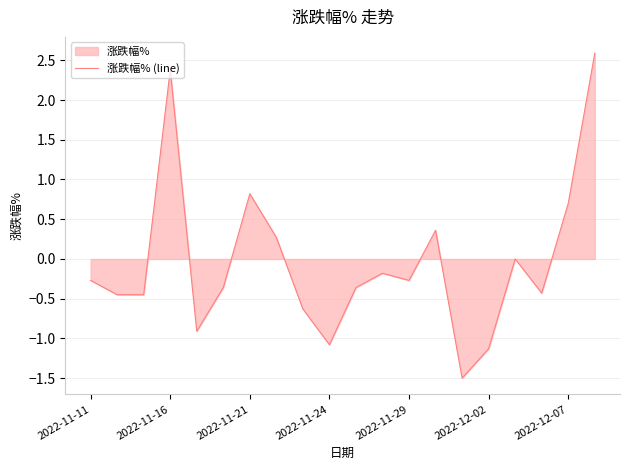

How many points are lower than both their immediate neighbors (excluding endpoints)?

5